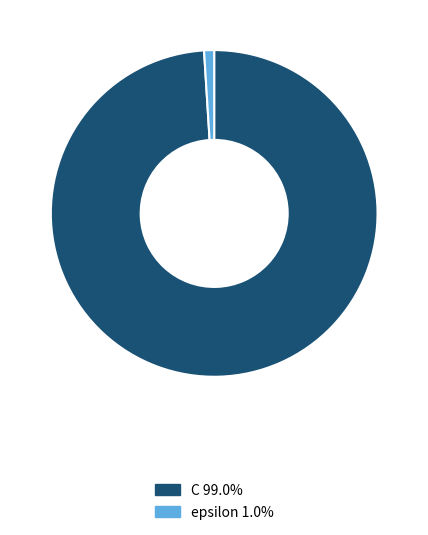

Does epsilon represent more than half of the total?

No